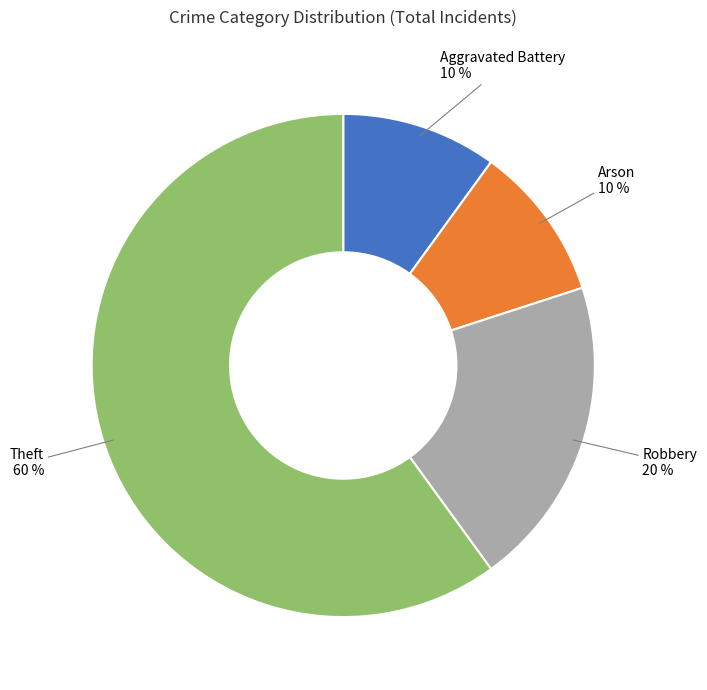

Do Aggravated Battery and Robbery together represent more than half of the pie?

No